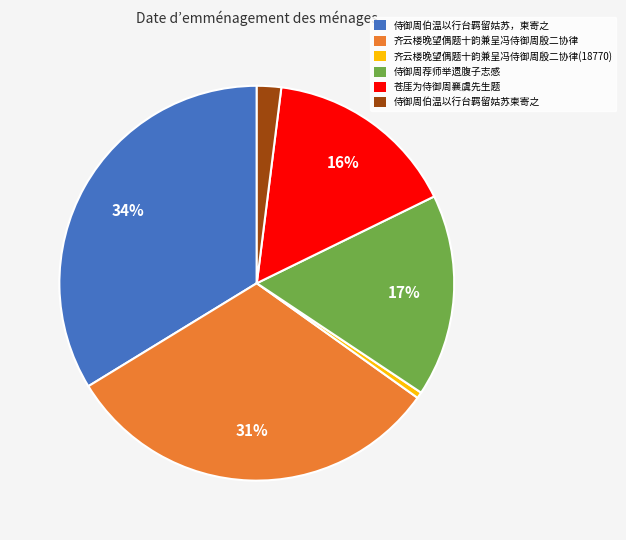

To the nearest percent, what is the average slice percentage?

17%